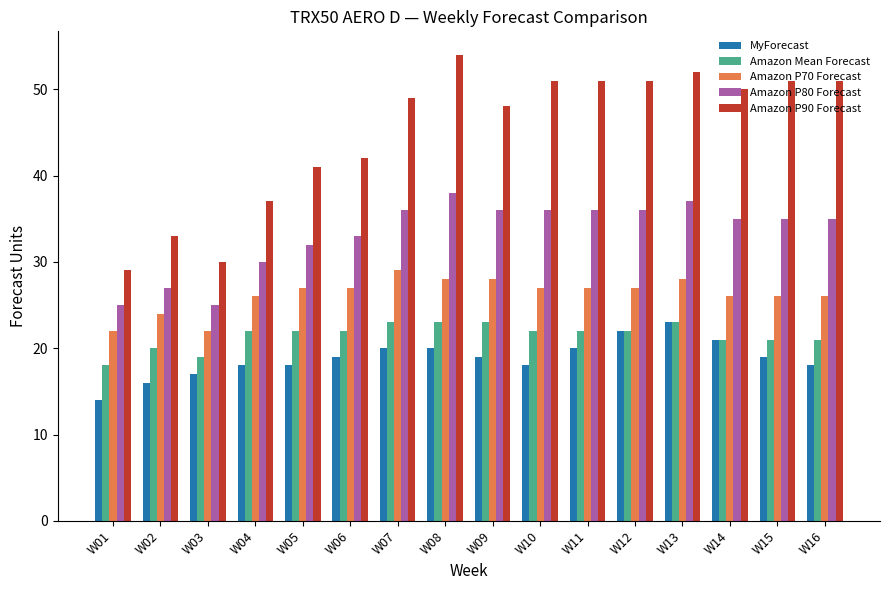

What are all the series names shown in the legend?

MyForecast, Amazon Mean Forecast, Amazon P70 Forecast, Amazon P80 Forecast, Amazon P90 Forecast